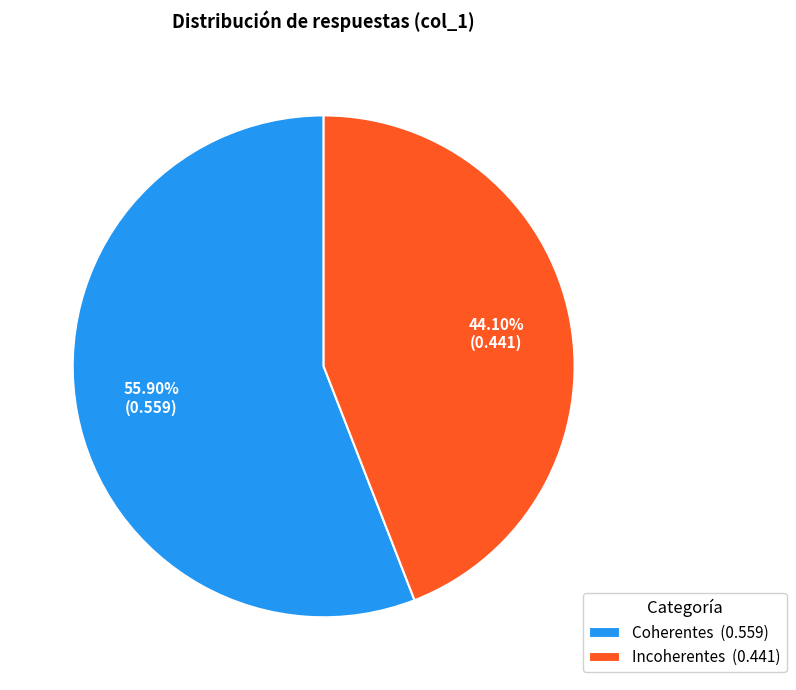

How many segments does this pie chart have?

2